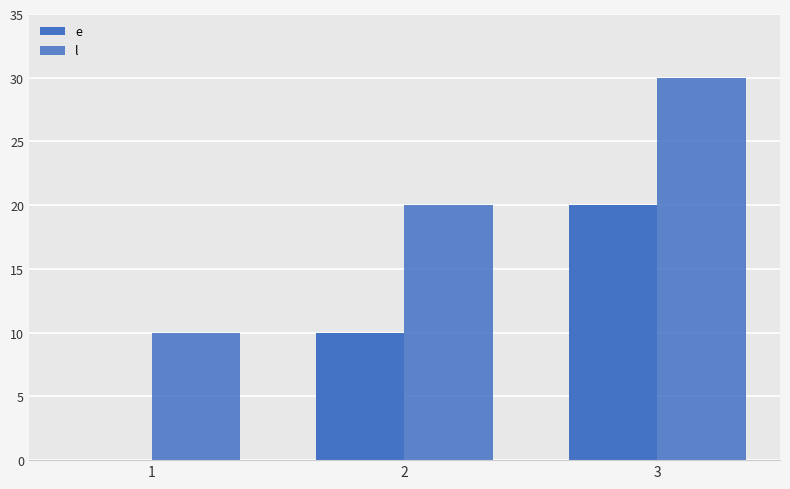

Which series has the largest range (max minus min)?

e